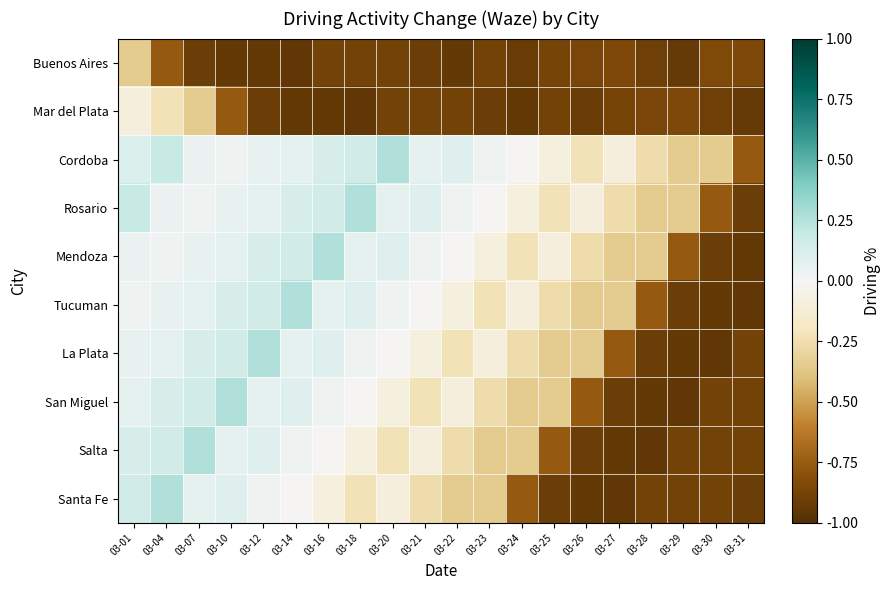

Which category has the lowest value across all series?

03-14